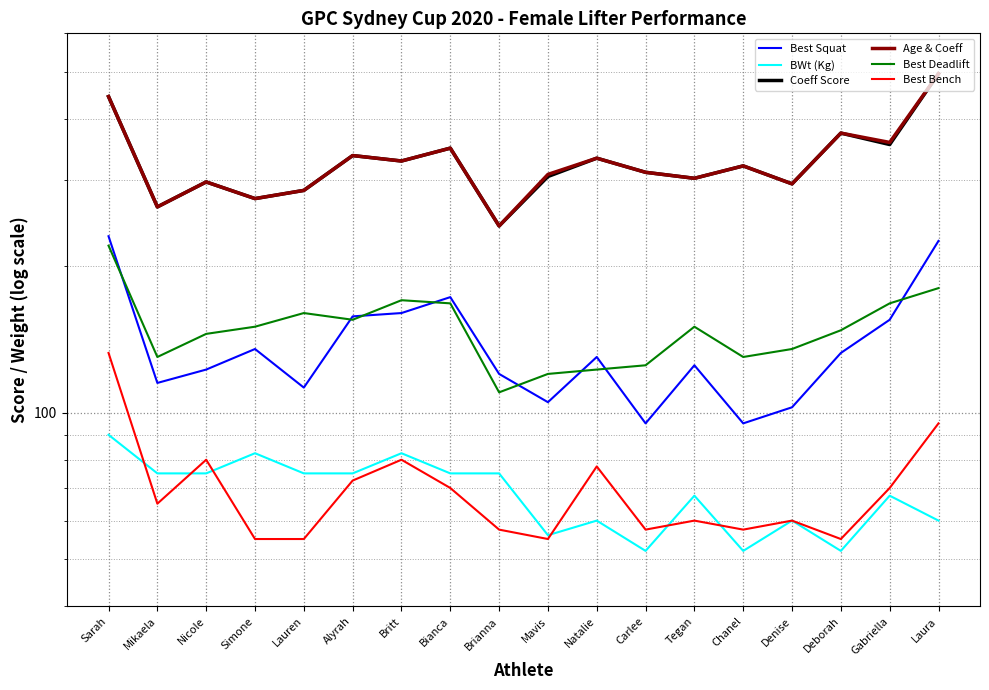

List the labels in order of Best Deadlift value, largest first.

Sarah, Laura, Britt, Bianca, Gabriella, Lauren, Alyrah, Simone, Tegan, Deborah, Nicole, Denise, Mikaela, Chanel, Carlee, Natalie, Mavis, Brianna